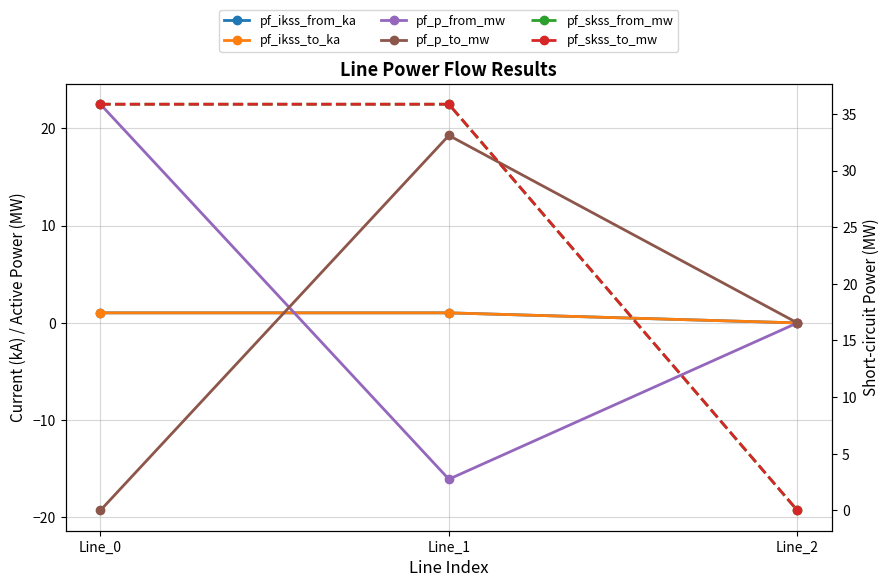

Reading left to right, extract all data points from this chart.

pf_ikss_from_ka: 1.0	1.0	0.0
pf_ikss_to_ka: 1.0	1.0	0.0
pf_p_from_mw: 22.5	-16.1	0.0
pf_p_to_mw: -19.3	19.3	0.0
pf_skss_from_mw: 35.9	35.9	0.0
pf_skss_to_mw: 35.9	35.9	0.0